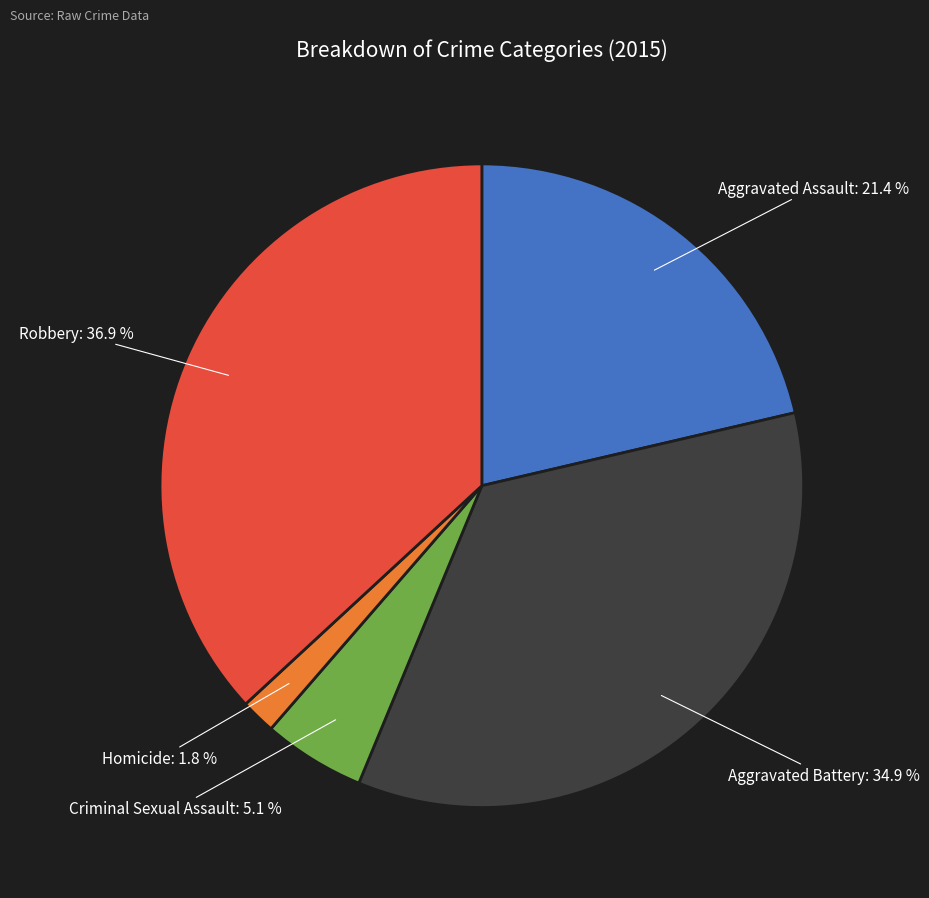

The Aggravated Battery slice represents 21% of the pie. True or false?

False